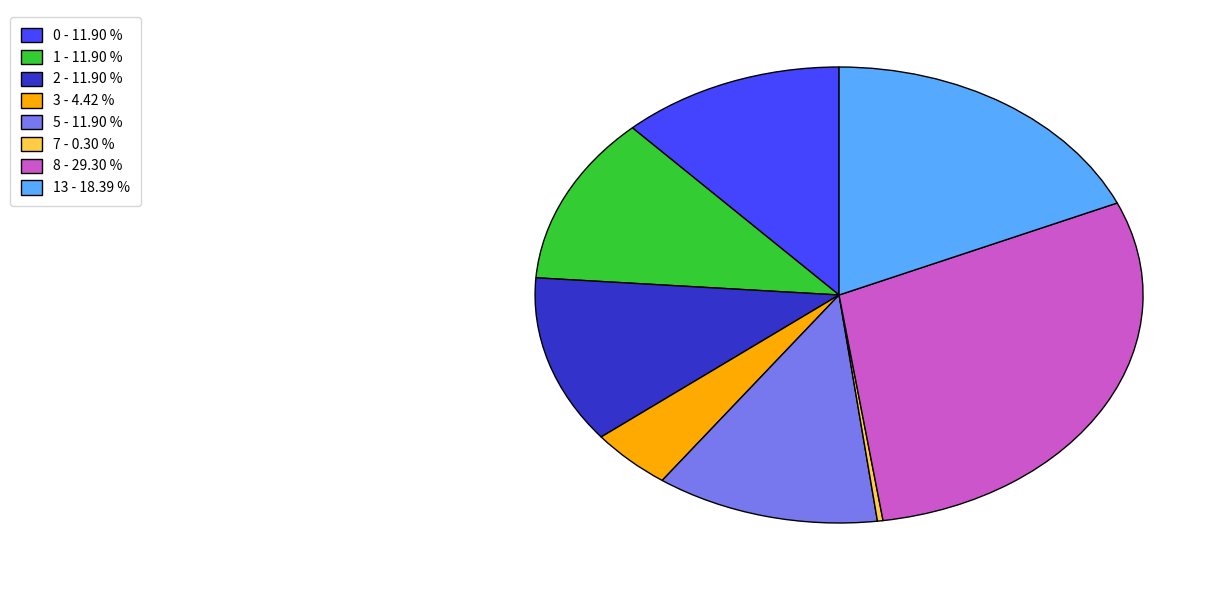

Does 0 - 11.90 % account for over 50% of the chart?

No